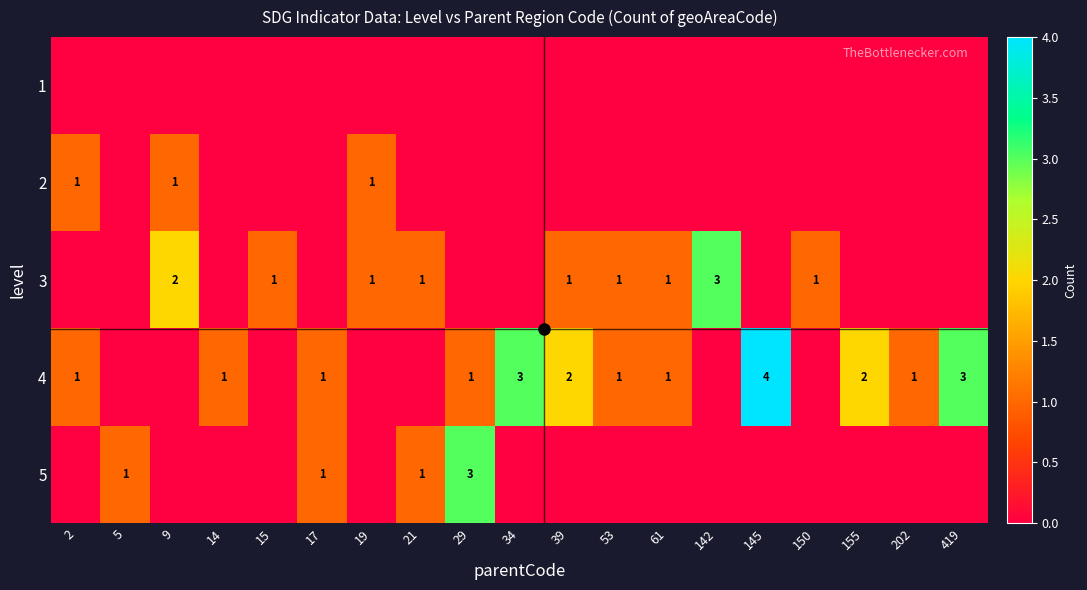

The 3 series shows 3 at 142. True or false?

True